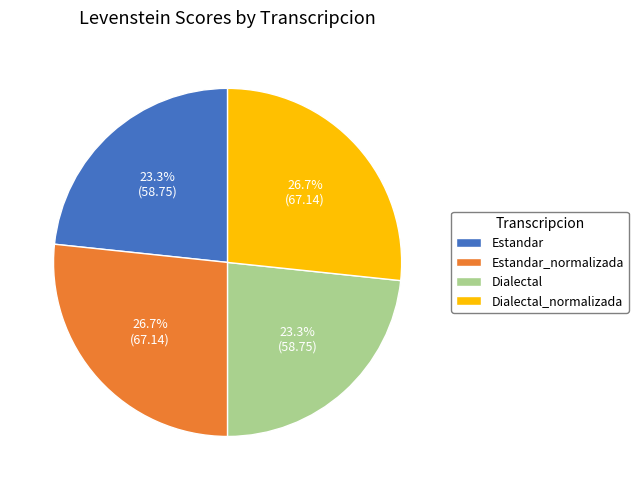

How many slices are in this pie chart?

4